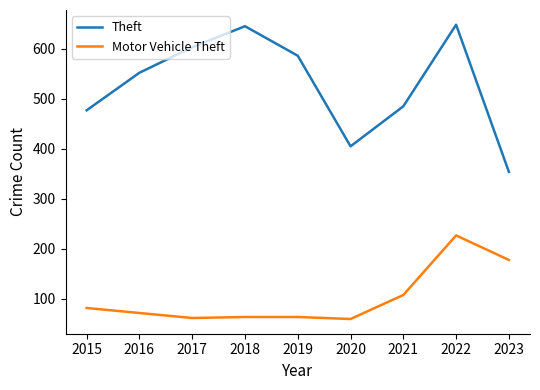

List the series in order of their peak value, lowest first.

Motor Vehicle Theft, Theft